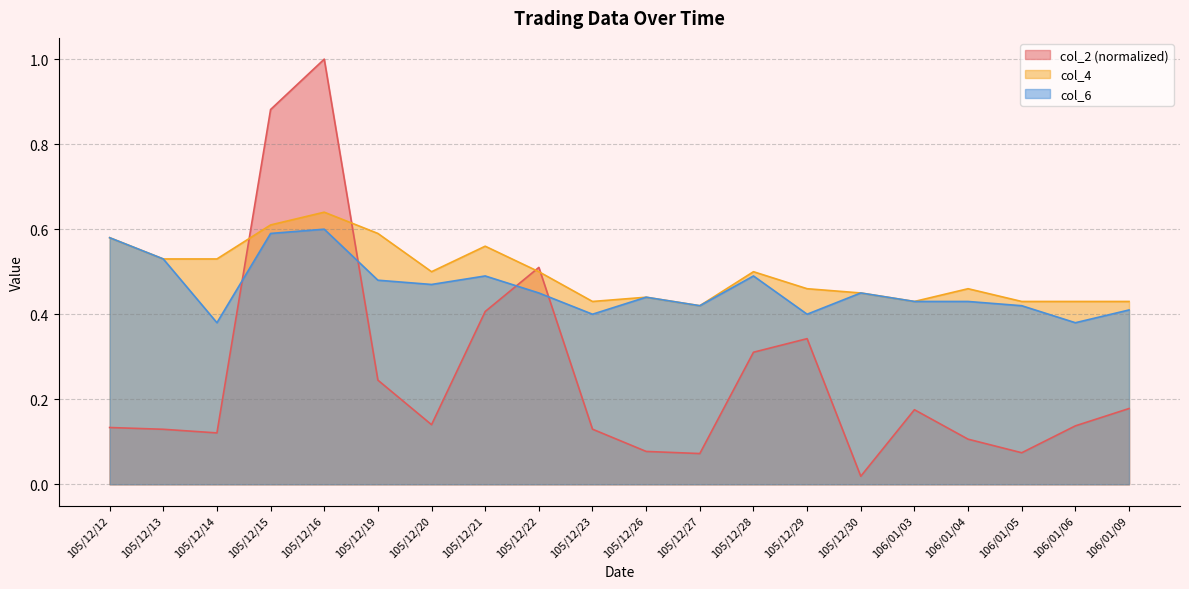

What is the spread (max minus min) of values at 105/12/23?

0.3